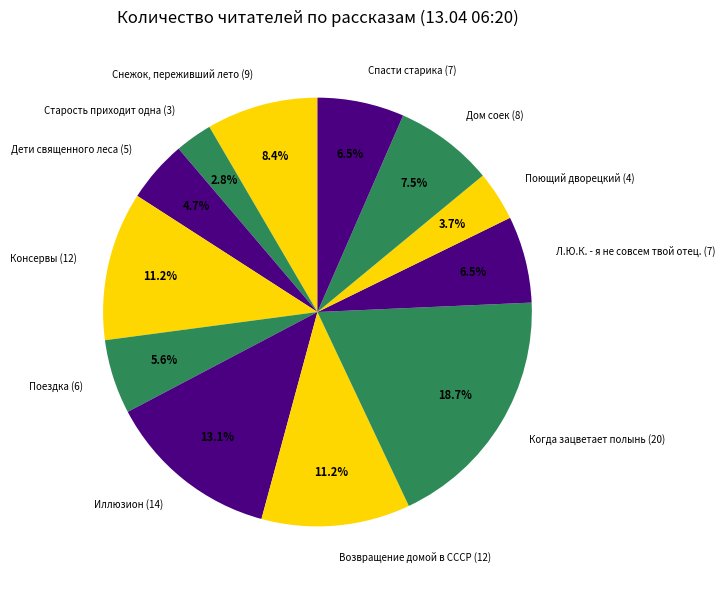

Is it true that Спасти старика is 21% of the pie?

False